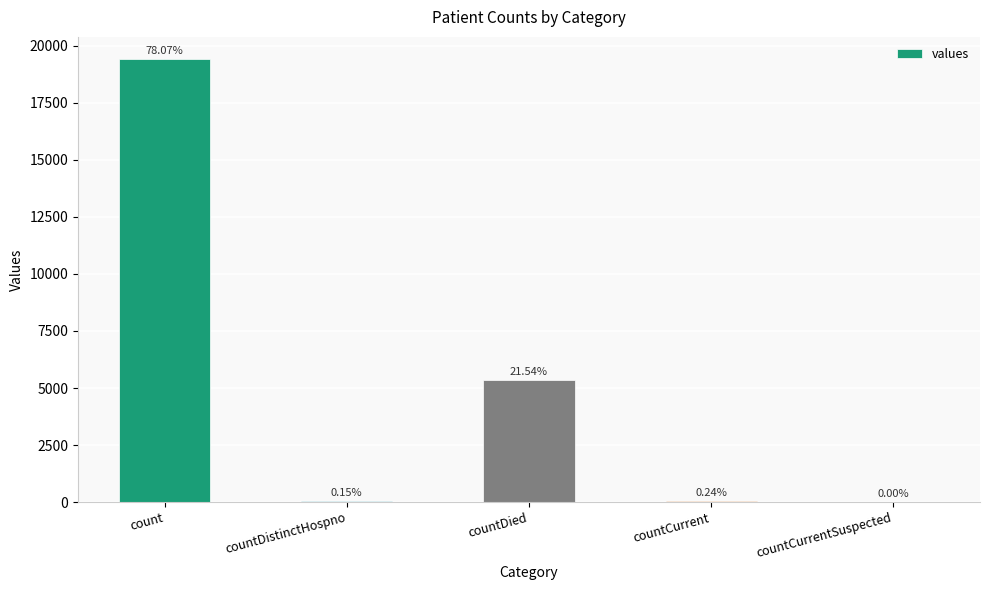

Which has a higher value, countCurrentSuspected or count?

count